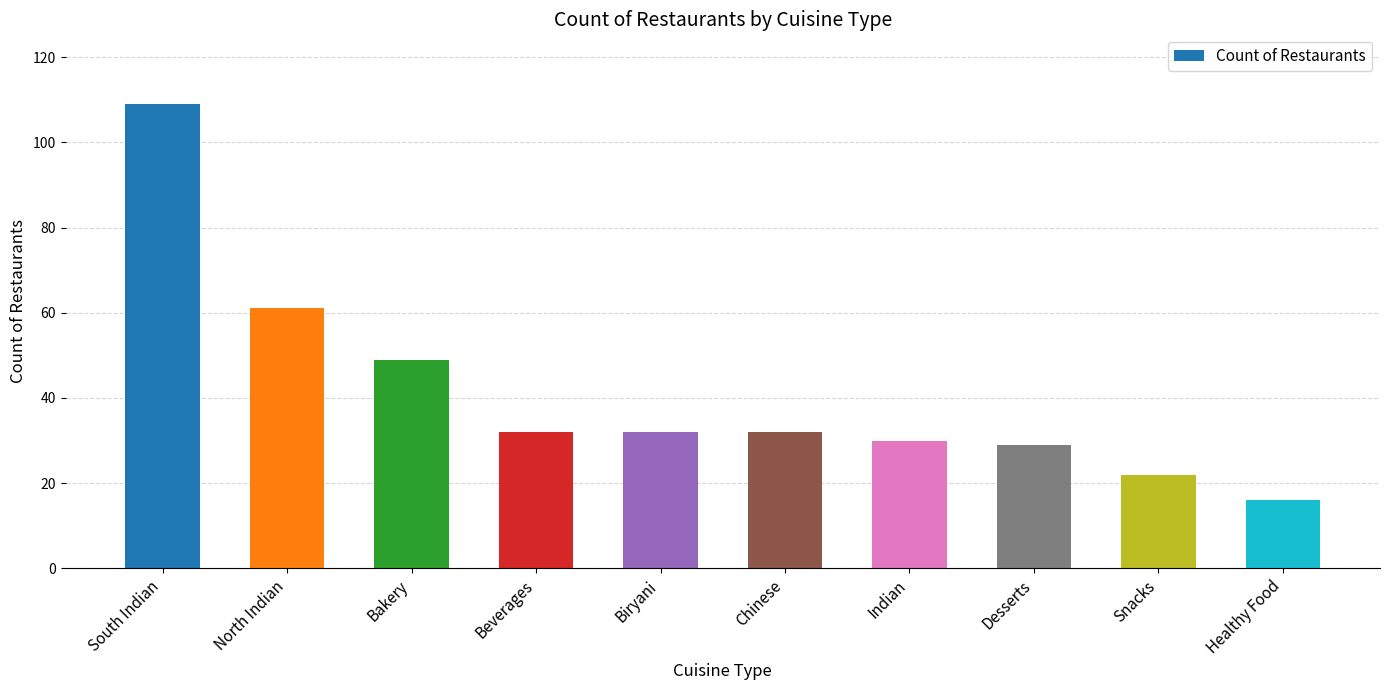

What is the average value?

41